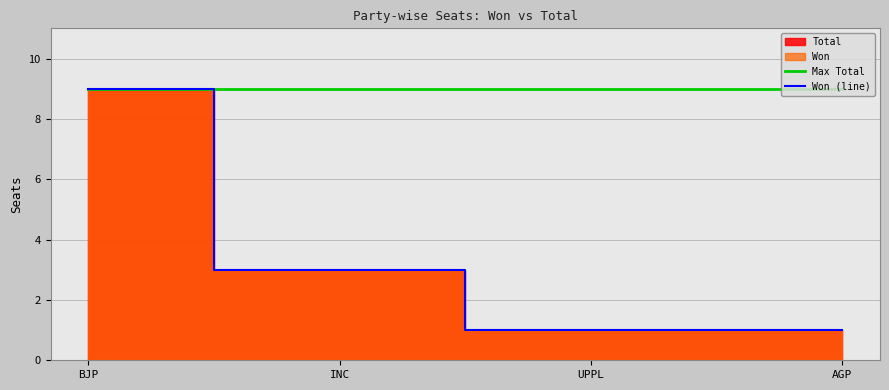

Is it true that Max Total equals 9 at UPPL?

True